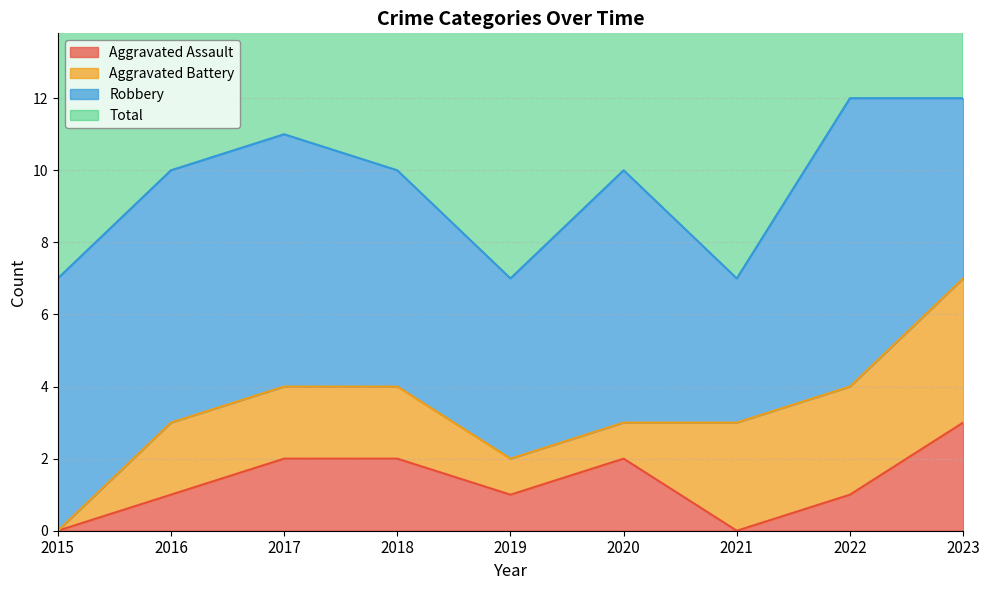

What is the spread (max minus min) of values at 2018?

8